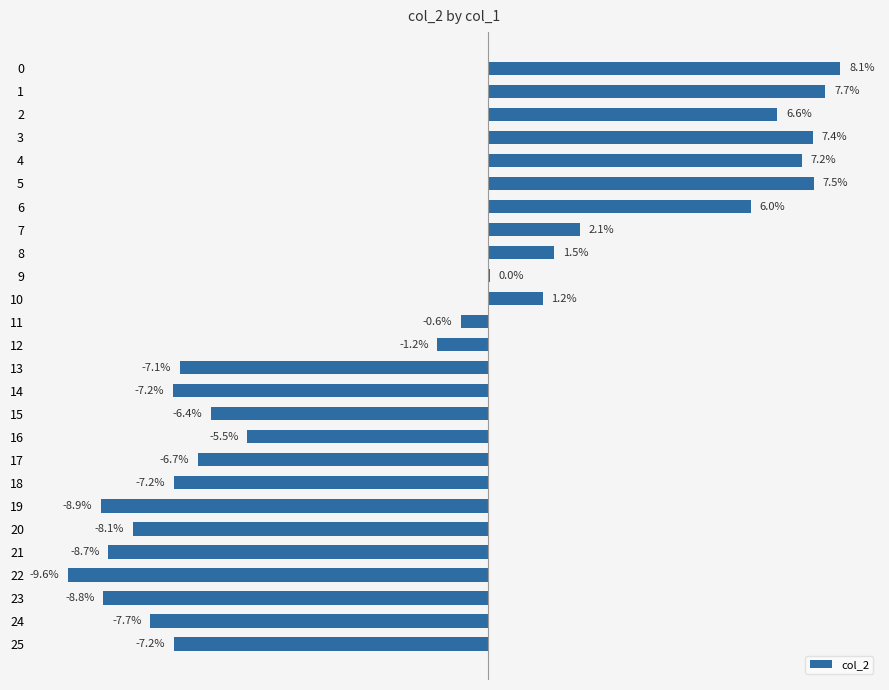

Are the bars horizontal?

Yes